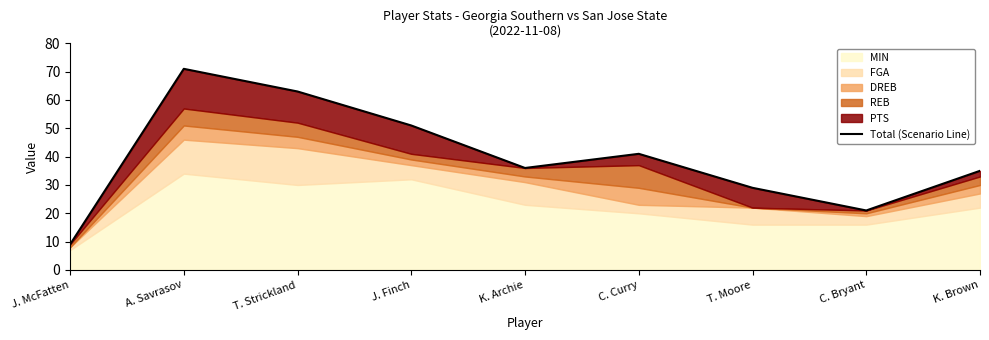

At which label is the value closest to 40?

C. Curry